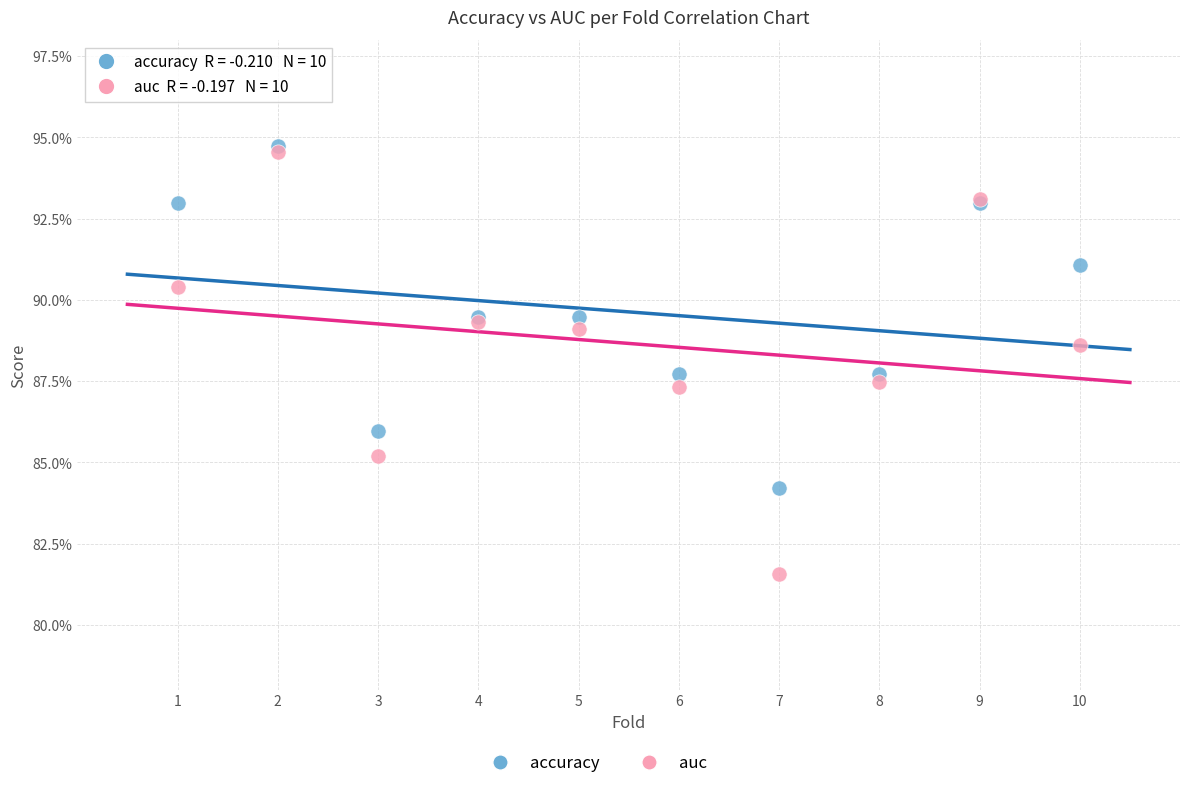

Which series has the widest spread of Y values?

auc